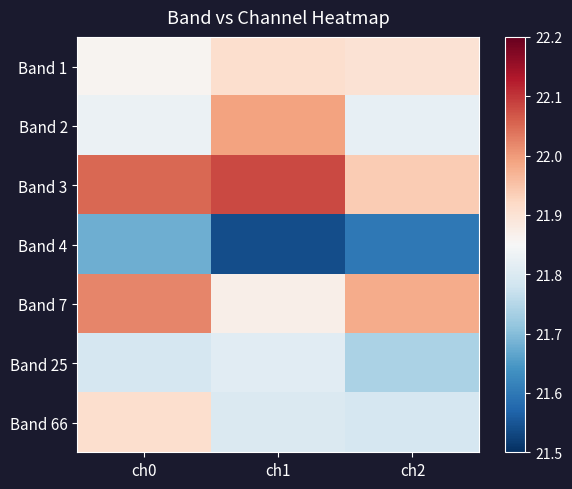

Reading left to right, list all the values displayed in this chart.

Band 1: ch0=21.9	ch1=21.9	ch2=21.9
Band 2: ch0=21.8	ch1=22.0	ch2=21.8
Band 3: ch0=22.1	ch1=22.1	ch2=21.9
Band 4: ch0=21.7	ch1=21.5	ch2=21.6
Band 7: ch0=22.0	ch1=21.9	ch2=22.0
Band 25: ch0=21.8	ch1=21.8	ch2=21.7
Band 66: ch0=21.9	ch1=21.8	ch2=21.8